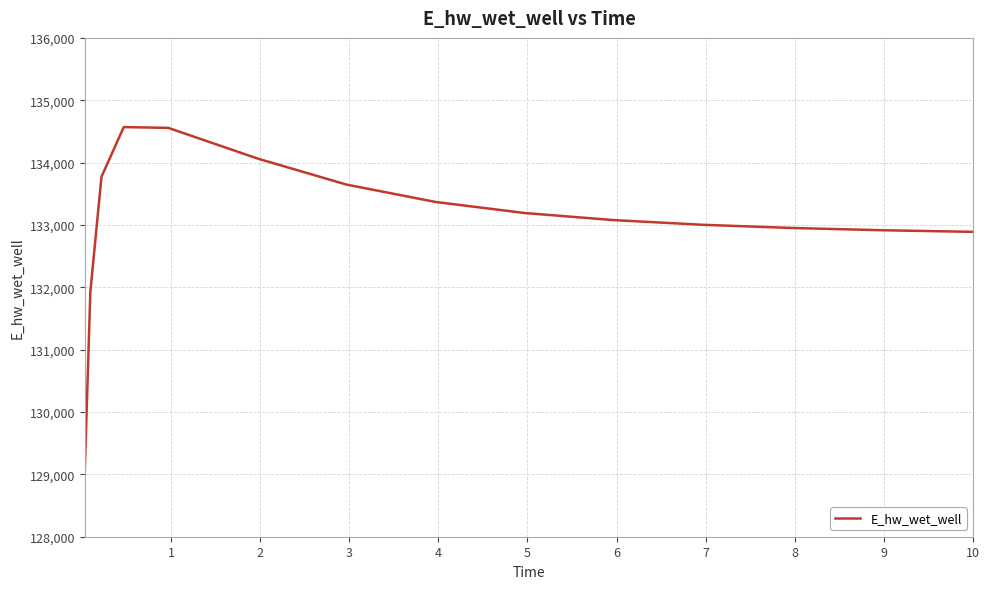

What is the maximum value shown in the chart?

134569.5